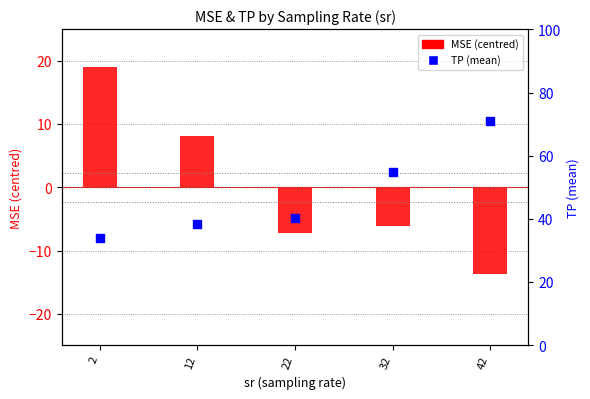

At which category is the sum across all series the highest?

42